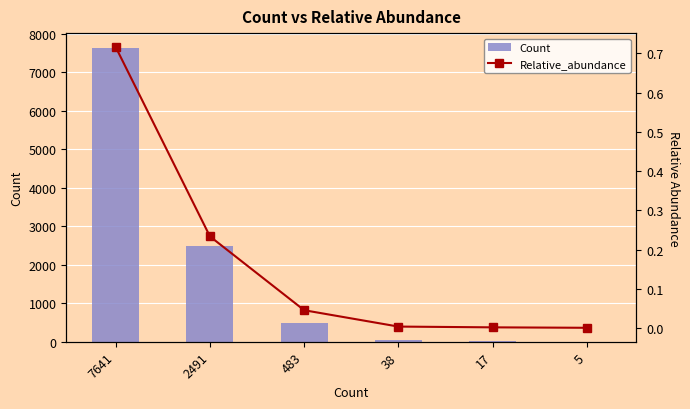

Reading right to left, extract all data points from this chart.

Count: 5=5.0	17=17.0	38=38.0	483=483.0	2491=2491.0	7641=7641.0
Relative_abundance: 5=0.0	17=0.0	38=0.0	483=0.0	2491=0.2	7641=0.7